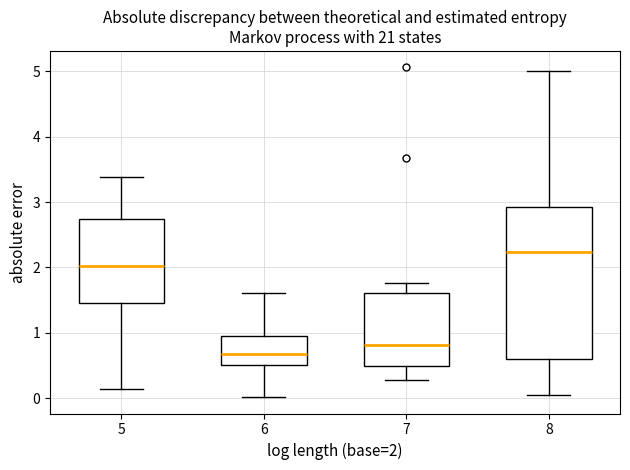

Comparing the boxes themselves (not the whiskers), which one is the tallest?

8